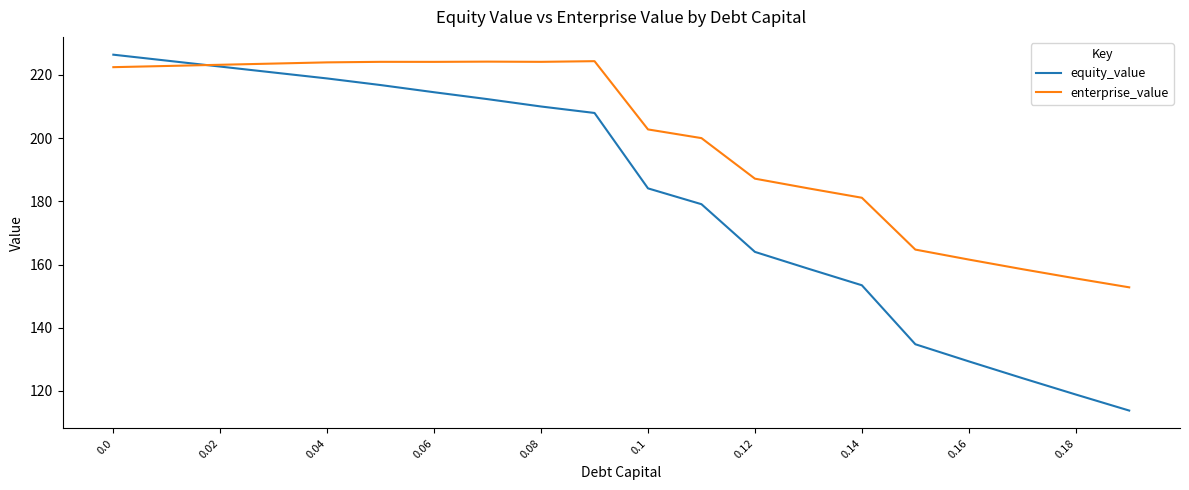

What is the greatest value displayed?

226.4